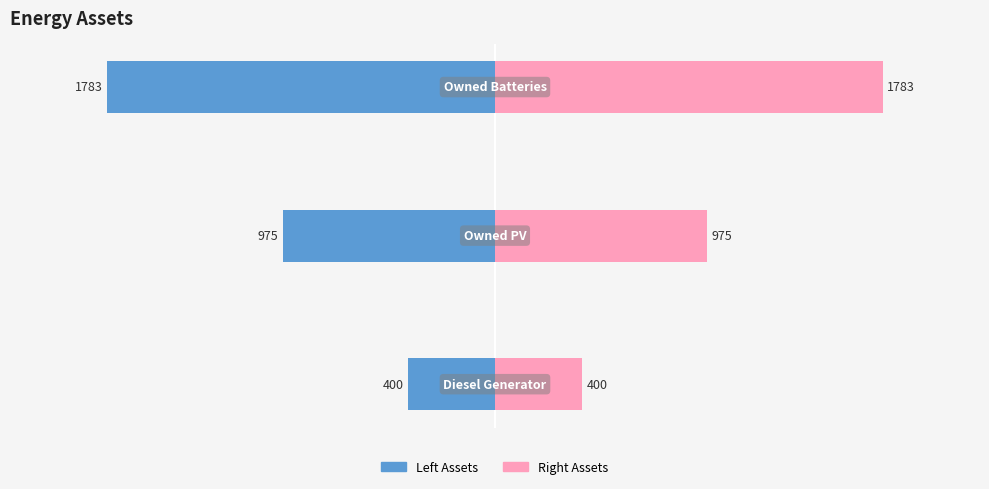

Is the value of Left (Col 0) at 2 greater than the value of Right (Col 1) at 1?

No